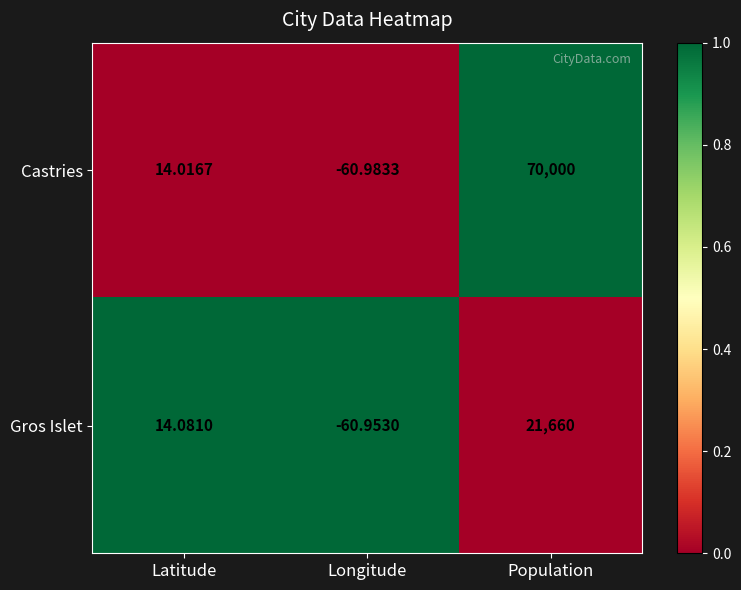

Which series has the largest range (max minus min)?

Castries